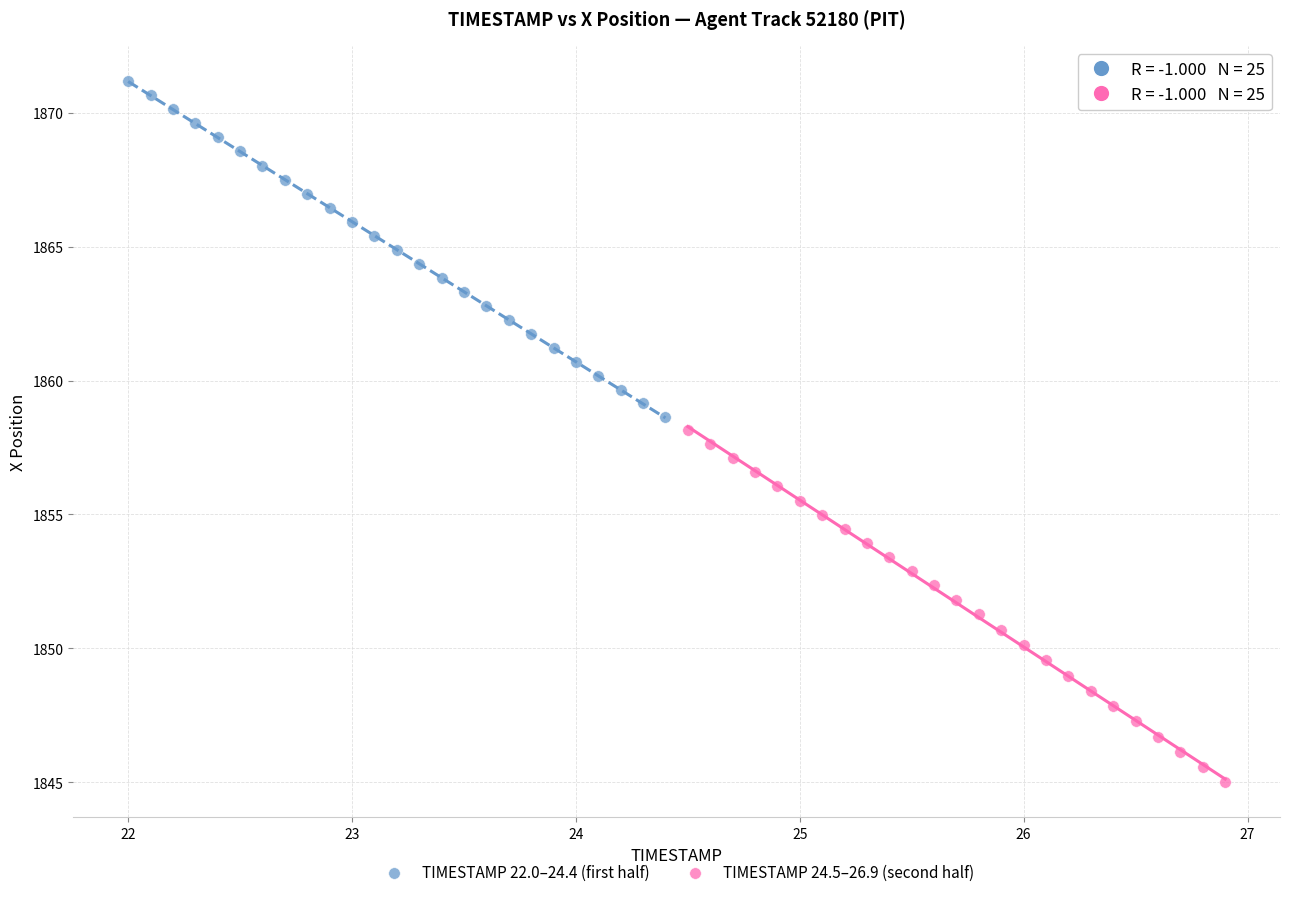

Which series contains the lowest Y value?

TIMESTAMP 24.5–26.9 (second half)